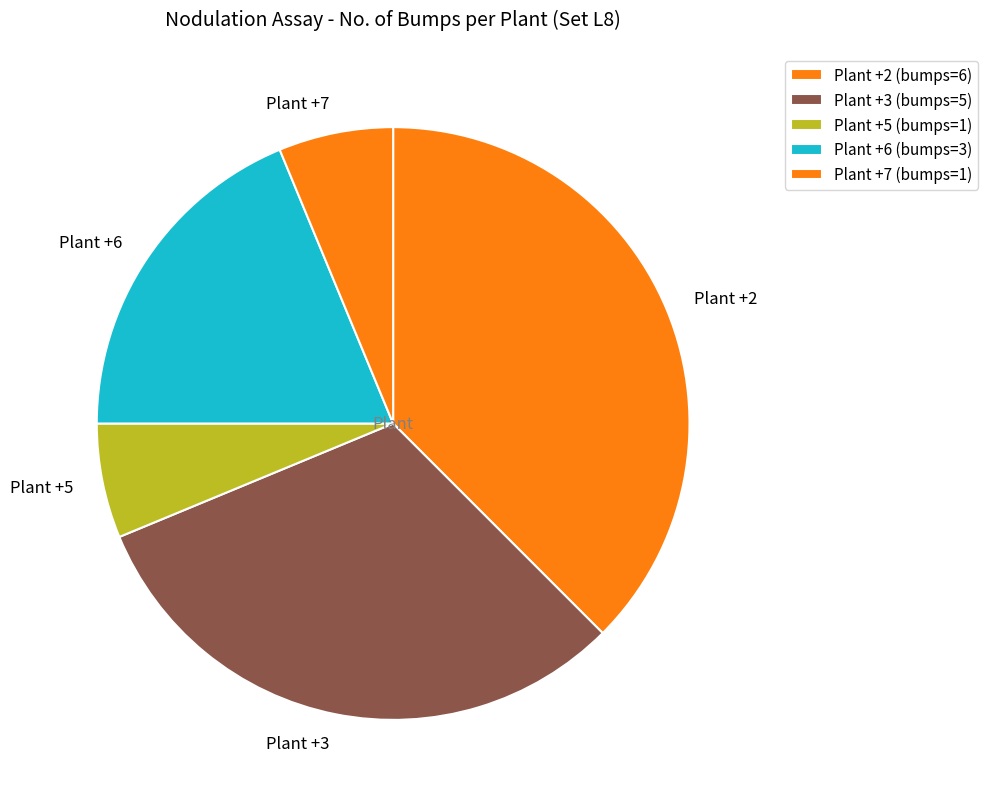

How many slices are in this pie chart?

5